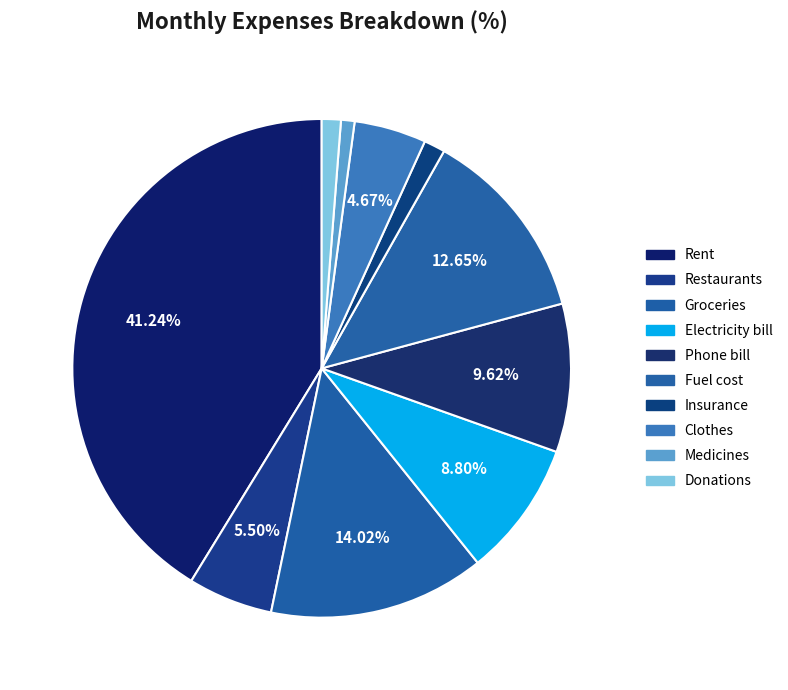

What is the ratio of the value at Electricity bill to the value at Restaurants?

1.6